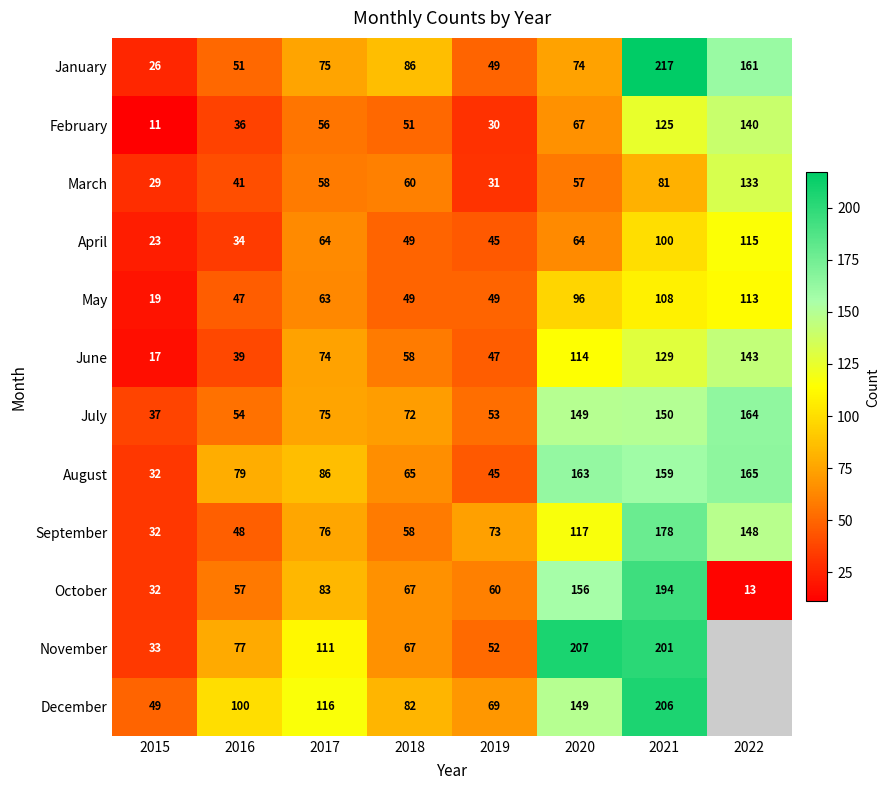

How many data points in April are less than 64?

4